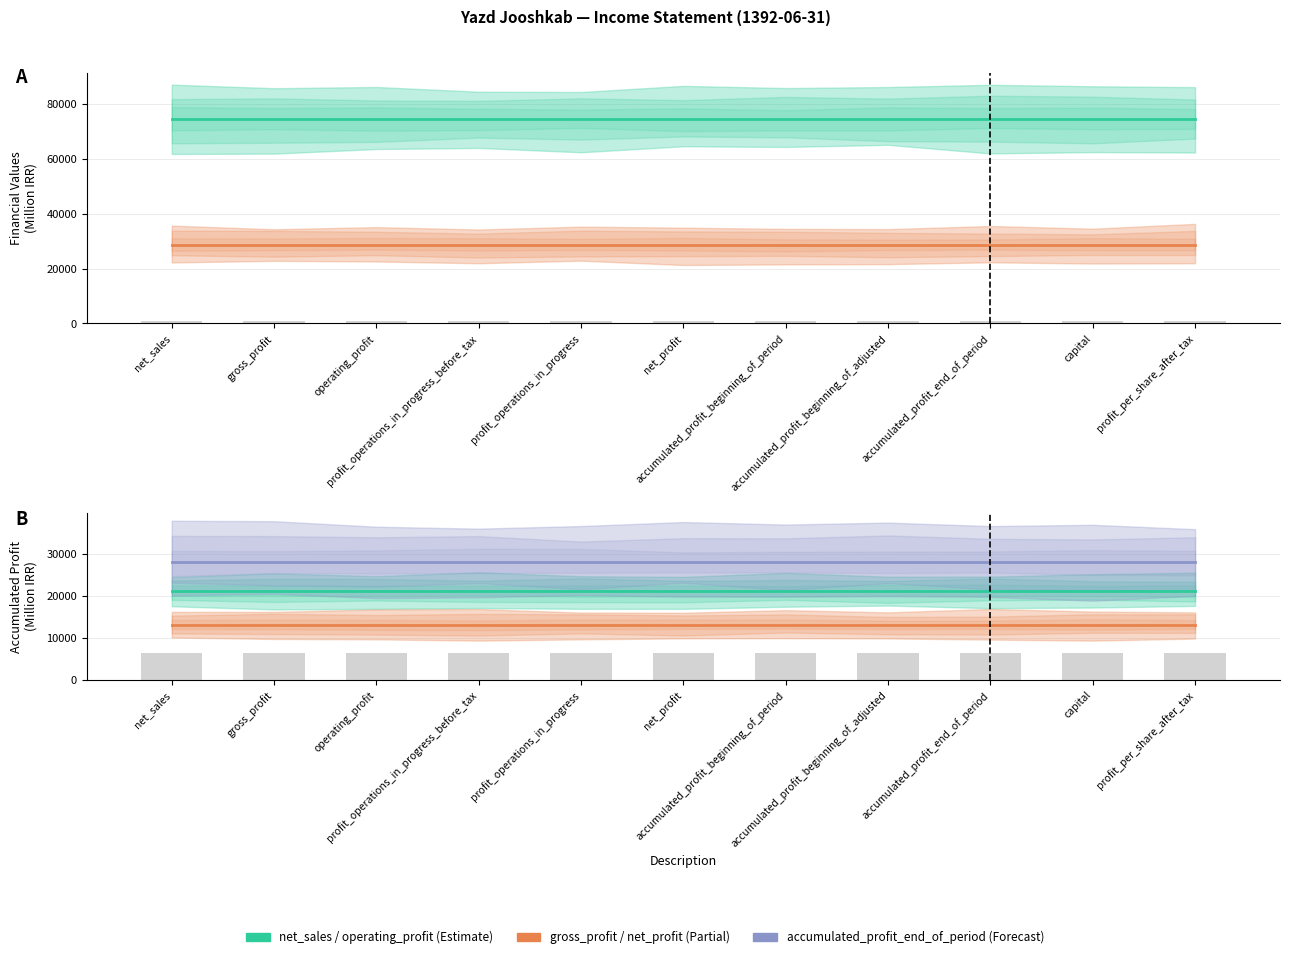

What is the total value across all series at profit_operations_in_progress?

165558